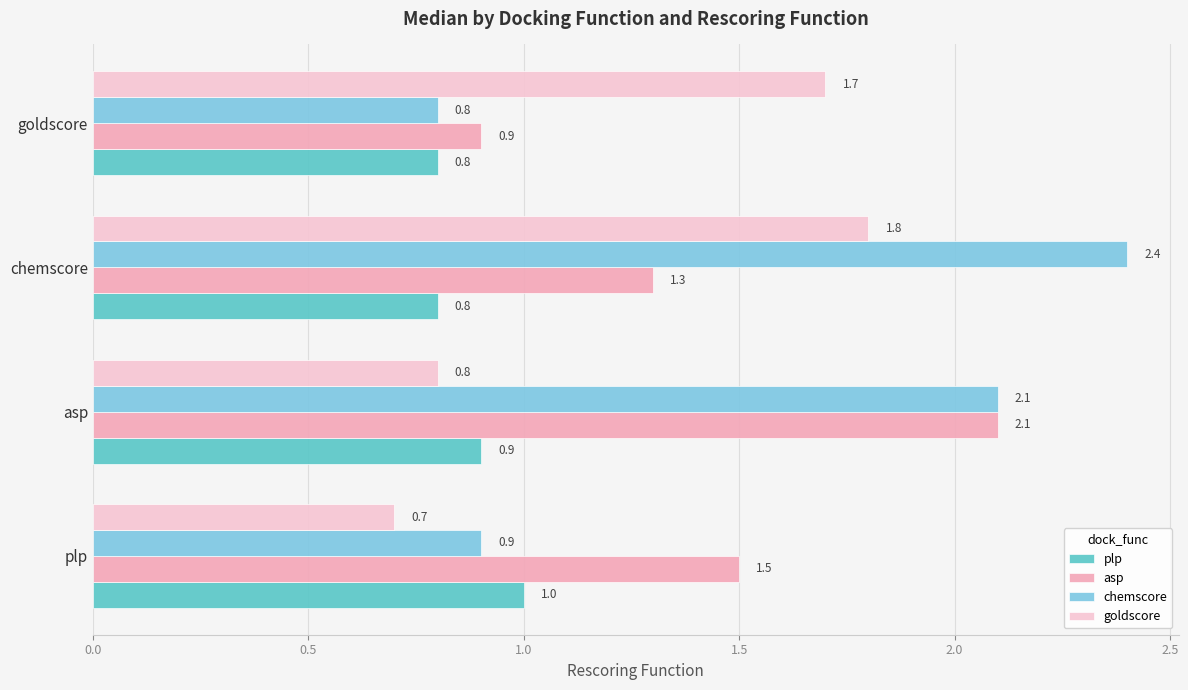

At plp, list the series in order from smallest to largest.

goldscore, chemscore, plp, asp